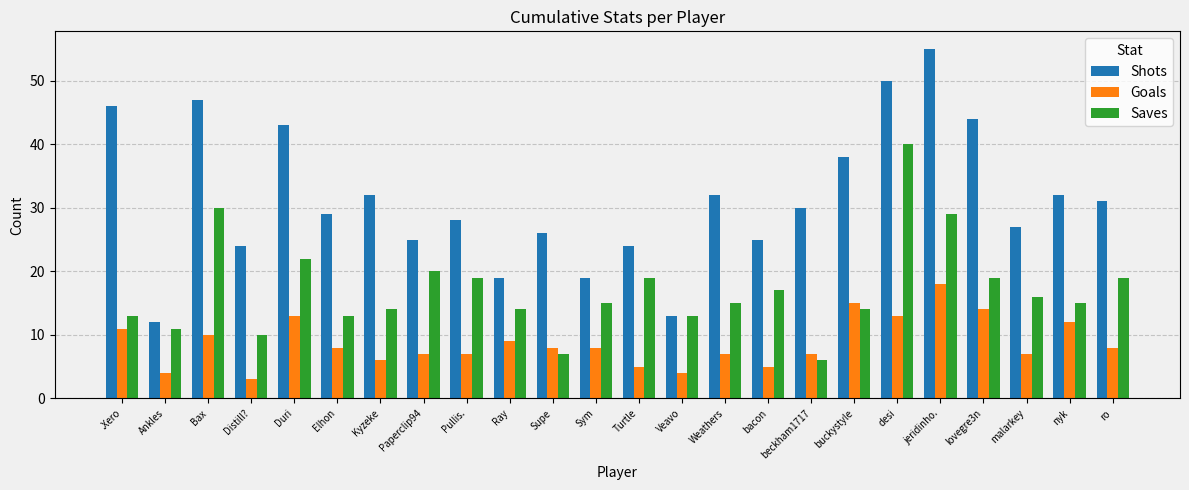

Reading left to right, extract all data points from this chart.

Shots: 46	12	47	24	43	29	32	25	28	19	26	19	24	13	32	25	30	38	50	55	44	27	32	31
Goals: 11	4	10	3	13	8	6	7	7	9	8	8	5	4	7	5	7	15	13	18	14	7	12	8
Saves: 13	11	30	10	22	13	14	20	19	14	7	15	19	13	15	17	6	14	40	29	19	16	15	19